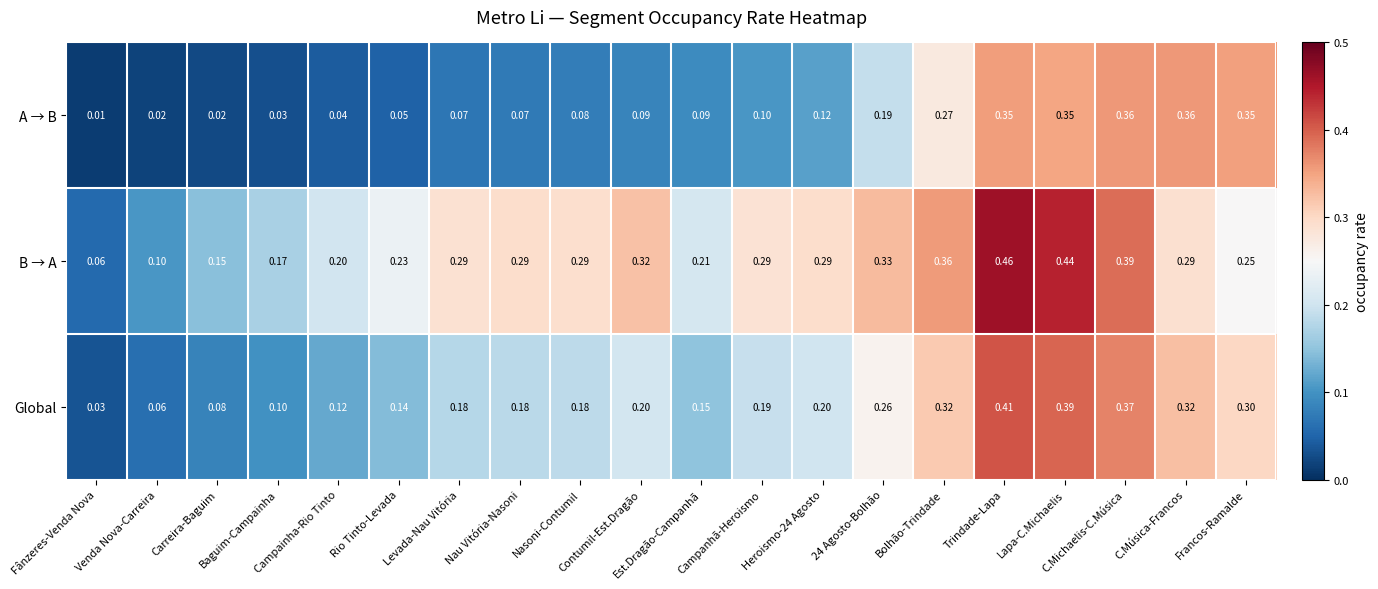

Rank the series by their maximum value, from lowest to highest.

A → B, Global, B → A